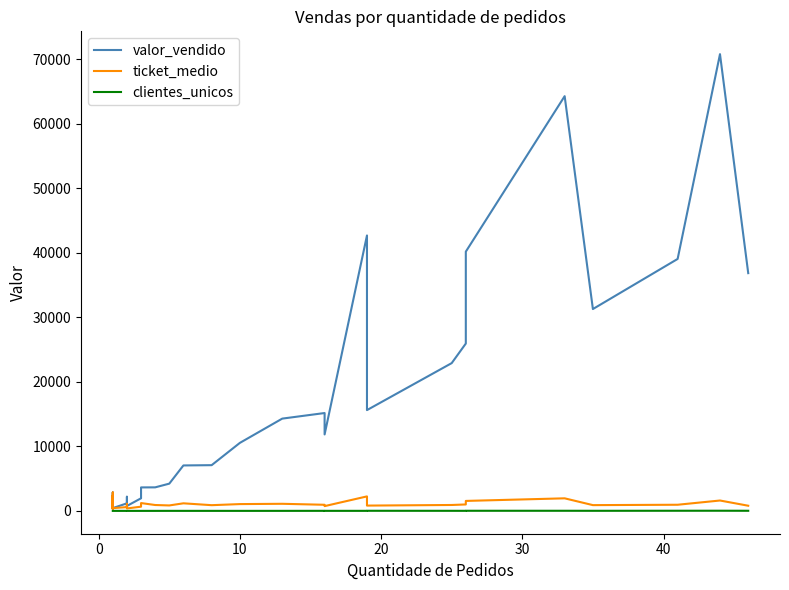

Which series has the largest total across all categories?

valor_vendido